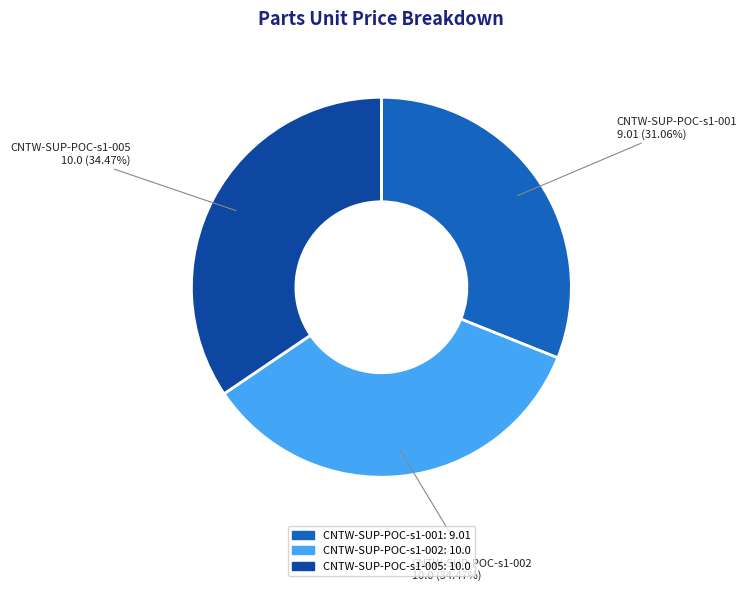

What is the smallest slice in the pie chart?

CNTW-SUP-POC-s1-001